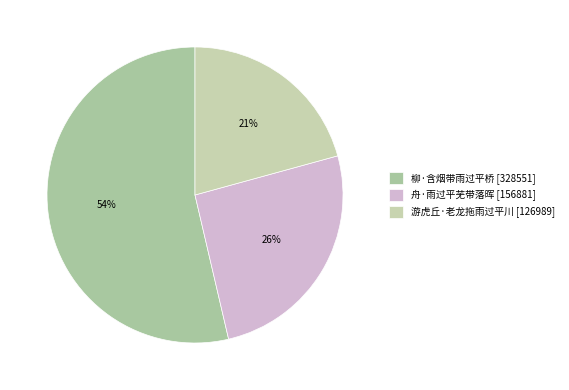

What percentage is the 柳·含烟带雨过平桥 slice, to the nearest percent?

54%